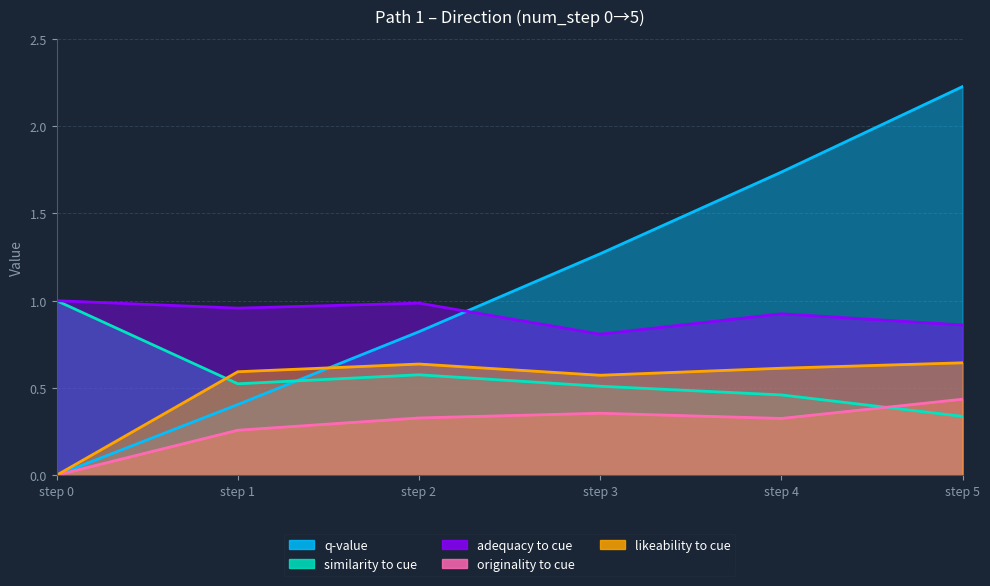

The value of q-value at step 4 is 2.7. True or false?

False